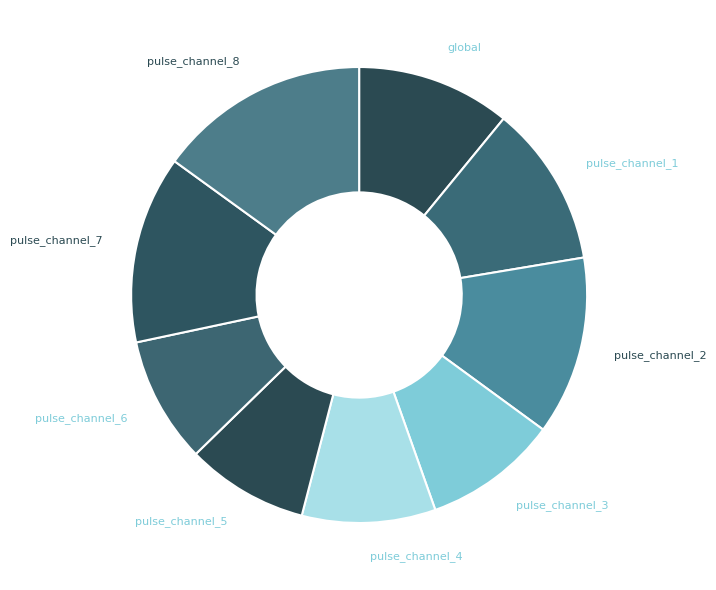

Approximately how many times larger is the value at pulse_channel_5 compared to pulse_channel_2?

0.7